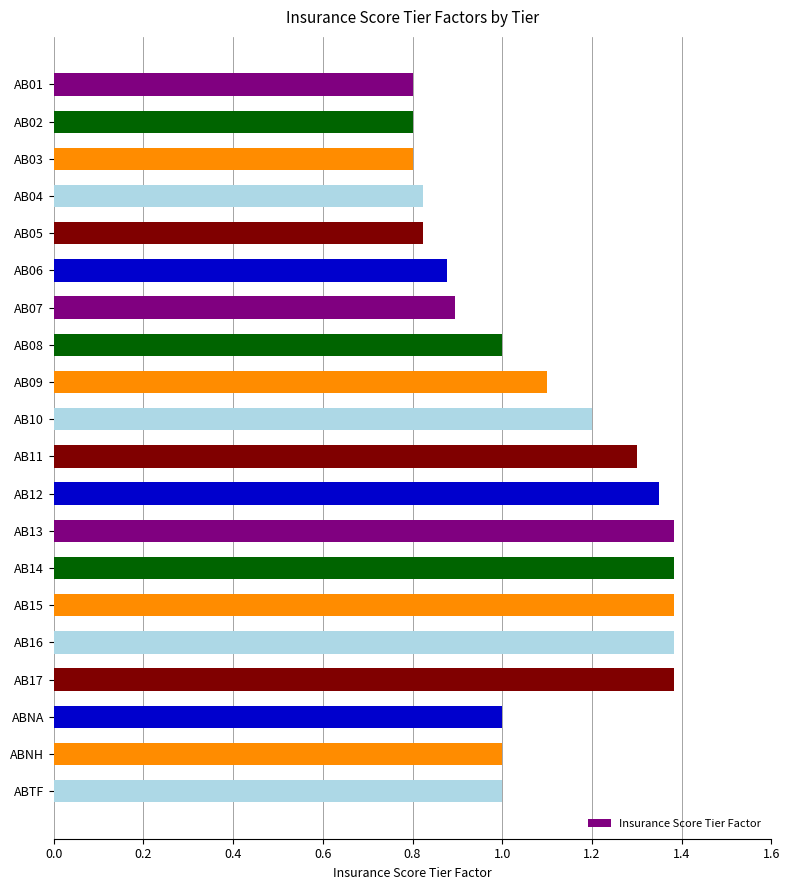

What is the change in value from AB06 to ABTF?

+0.1